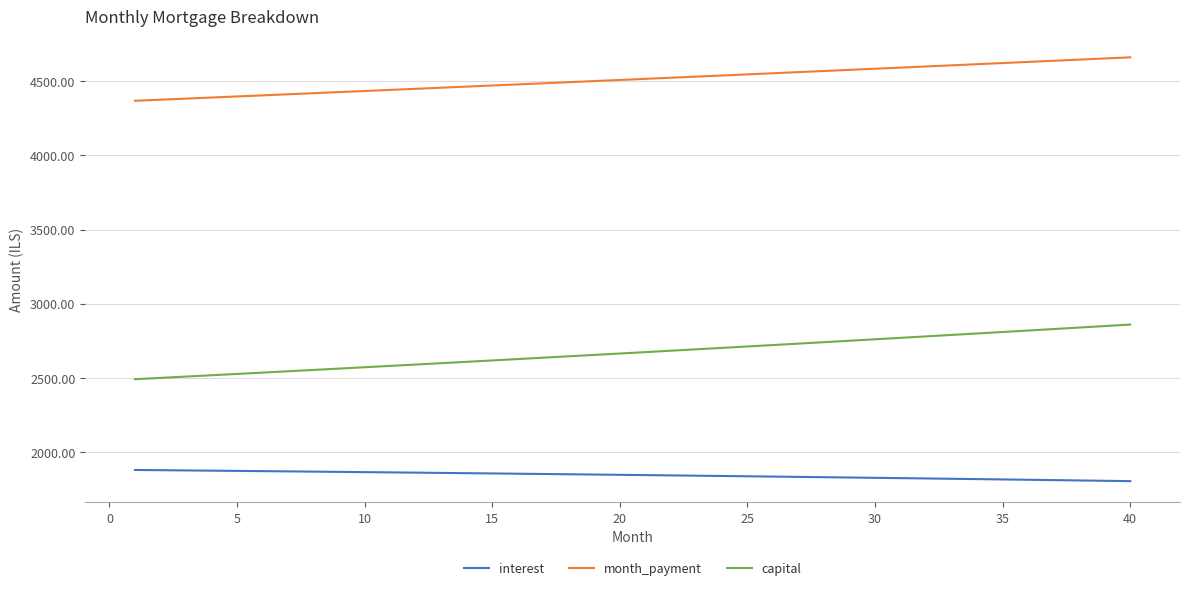

Which series has the largest total across all categories?

month_payment